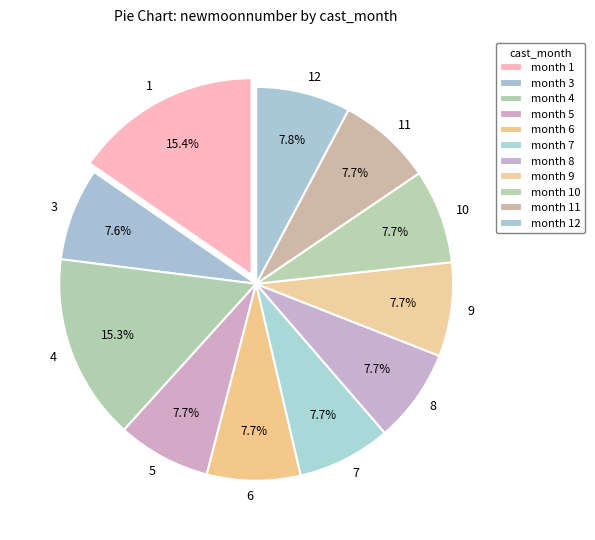

Combined, what portion of the pie is 1 and 6?

23.1%